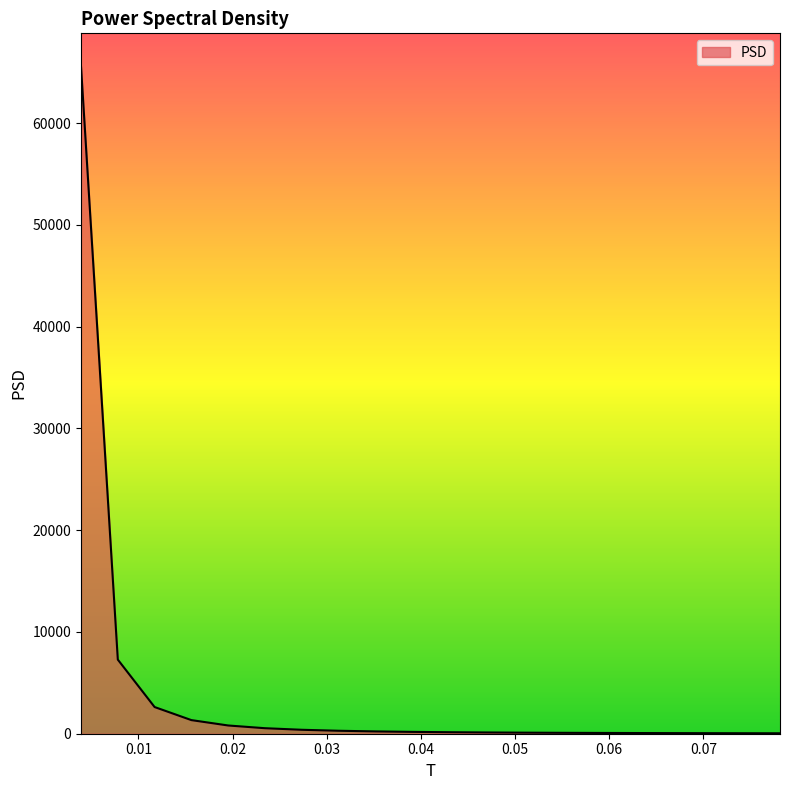

What is the maximum value shown in the chart?

65536.0